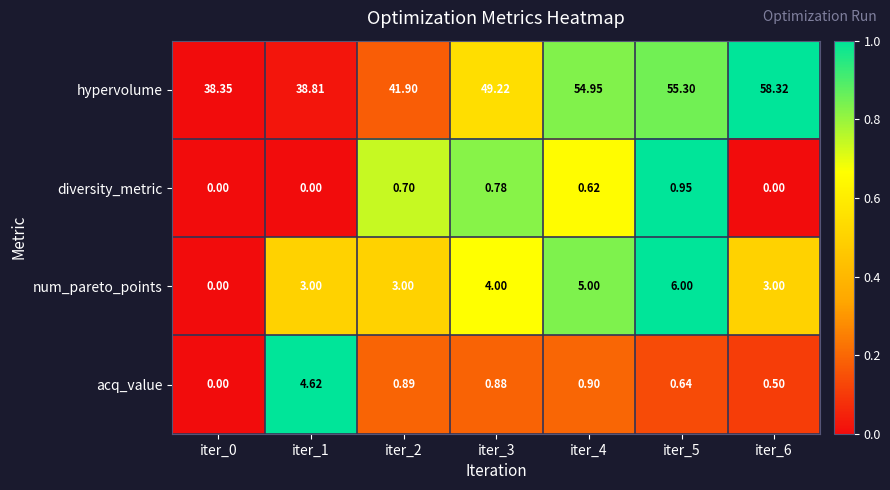

At iter_1, list the series in order from smallest to largest.

diversity_metric, num_pareto_points, acq_value, hypervolume